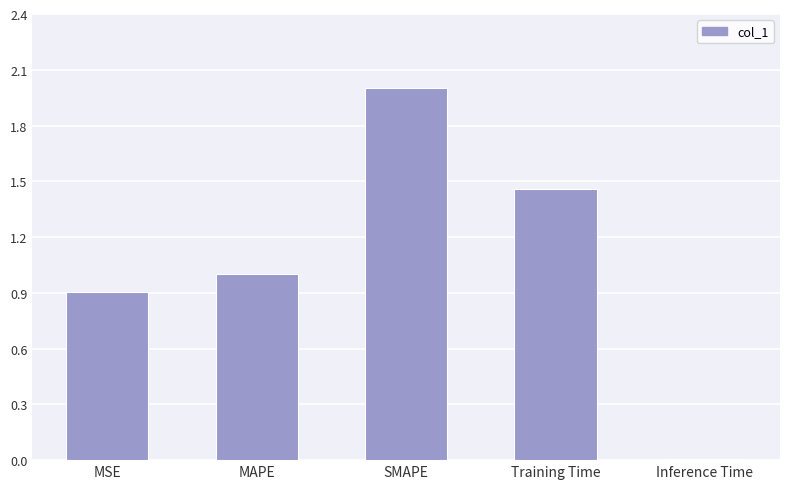

The chart shows a value of 0.9 at MSE. True or false?

True